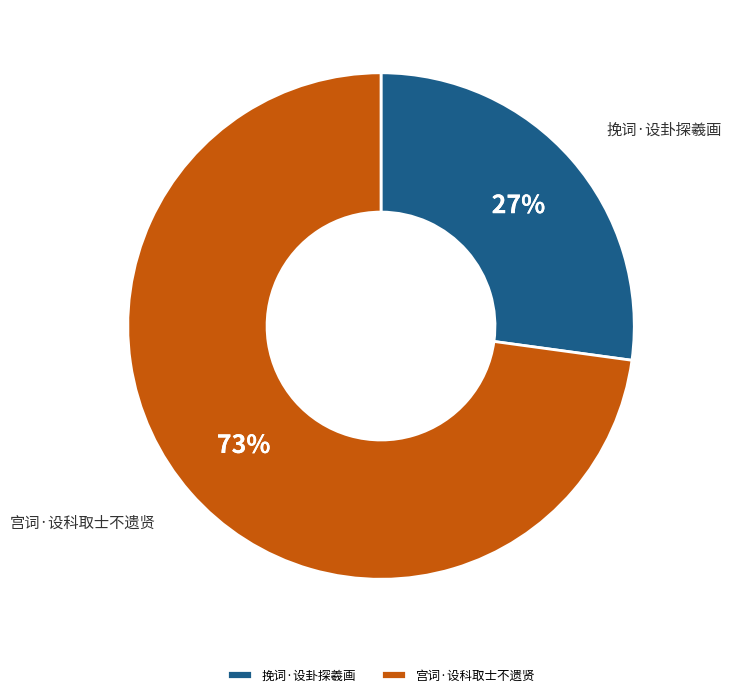

To the nearest percent, what is the combined percentage of 挽词·设卦探羲画 and 宫词·设科取士不遗贤?

100%